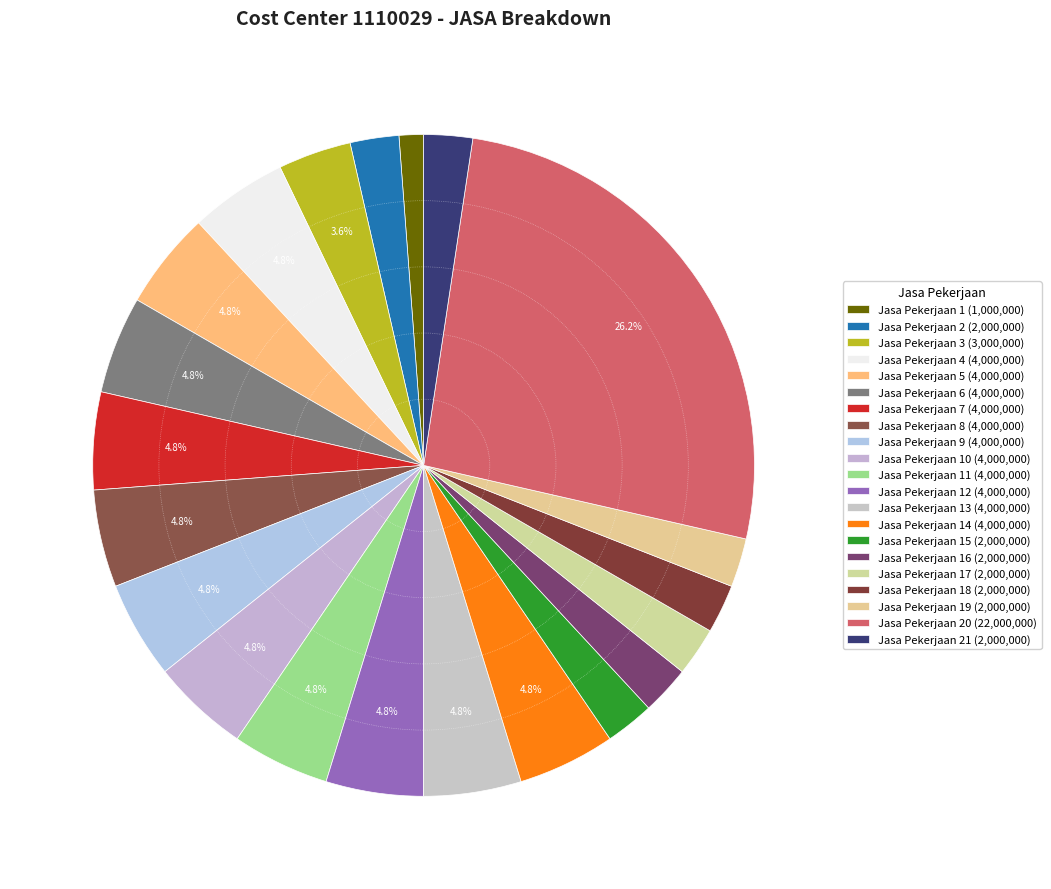

How many segments does this pie chart have?

21